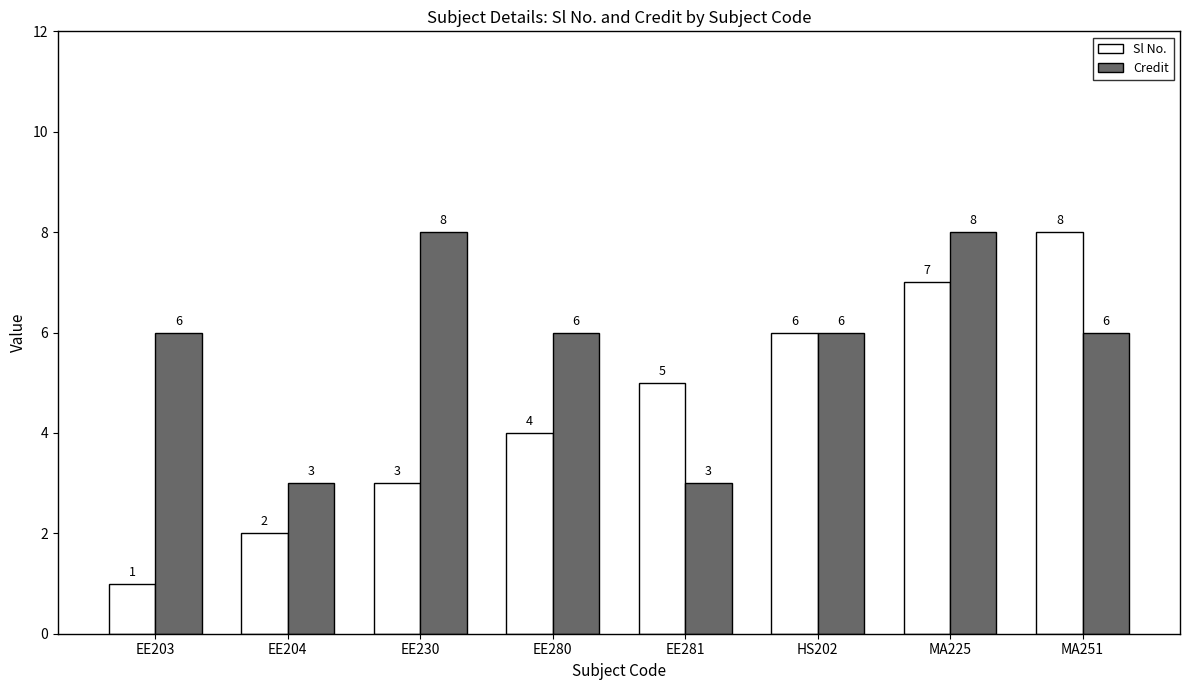

How many values in the Credit series are below 6?

2